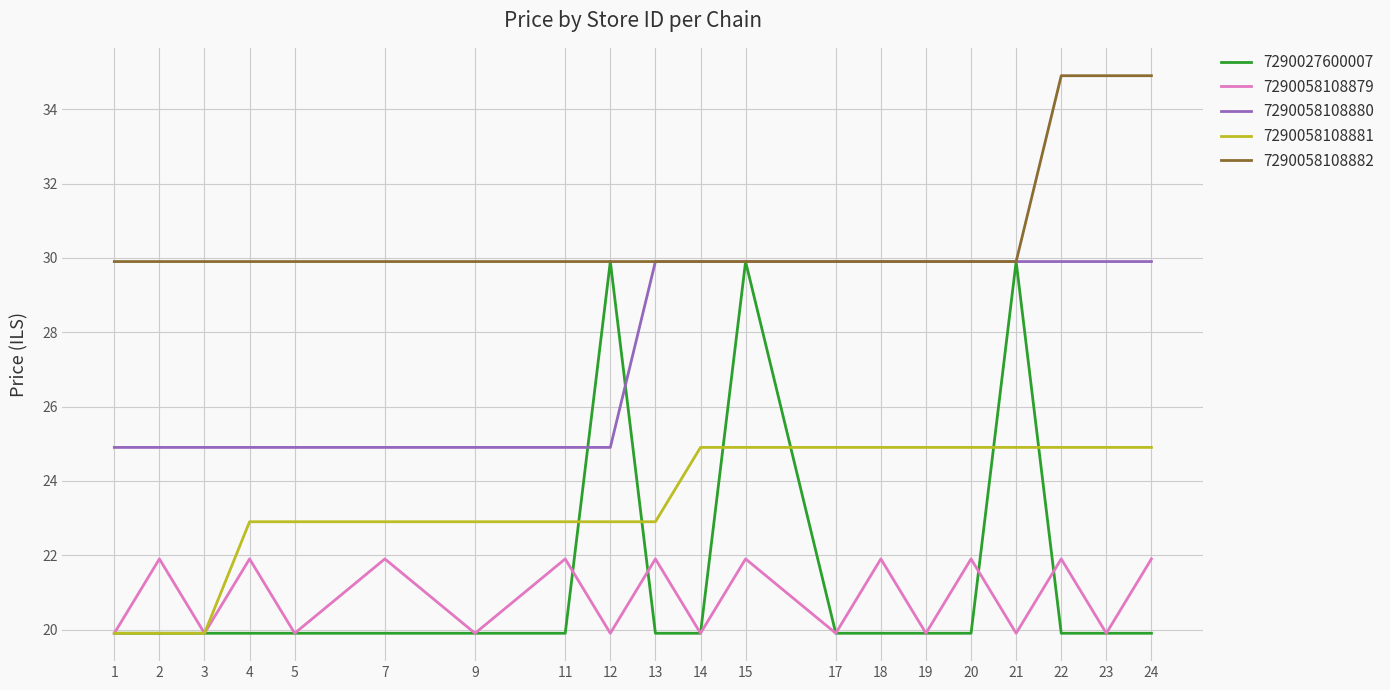

The value of 7290058108881 at 4 is 22.9. True or false?

True